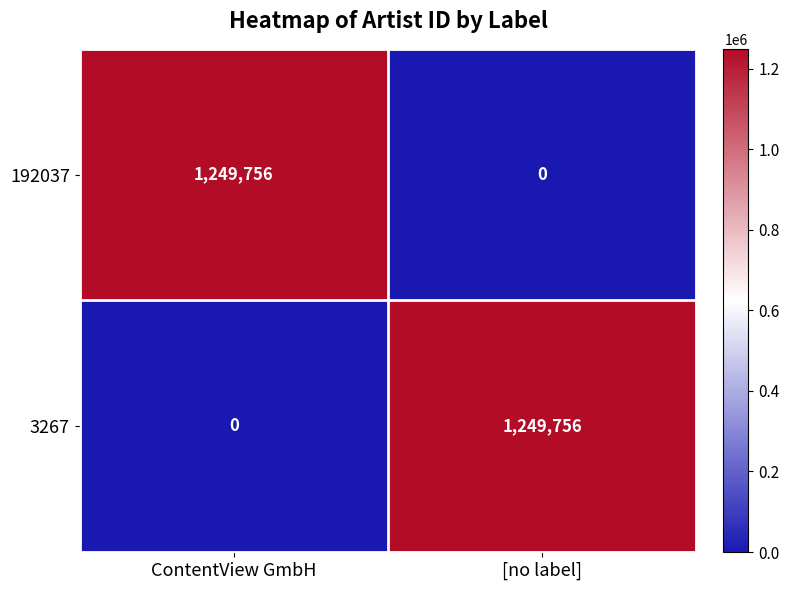

Reading left to right, what are all the values shown in this chart?

192037: 1249756	0
3267: 0	1249756